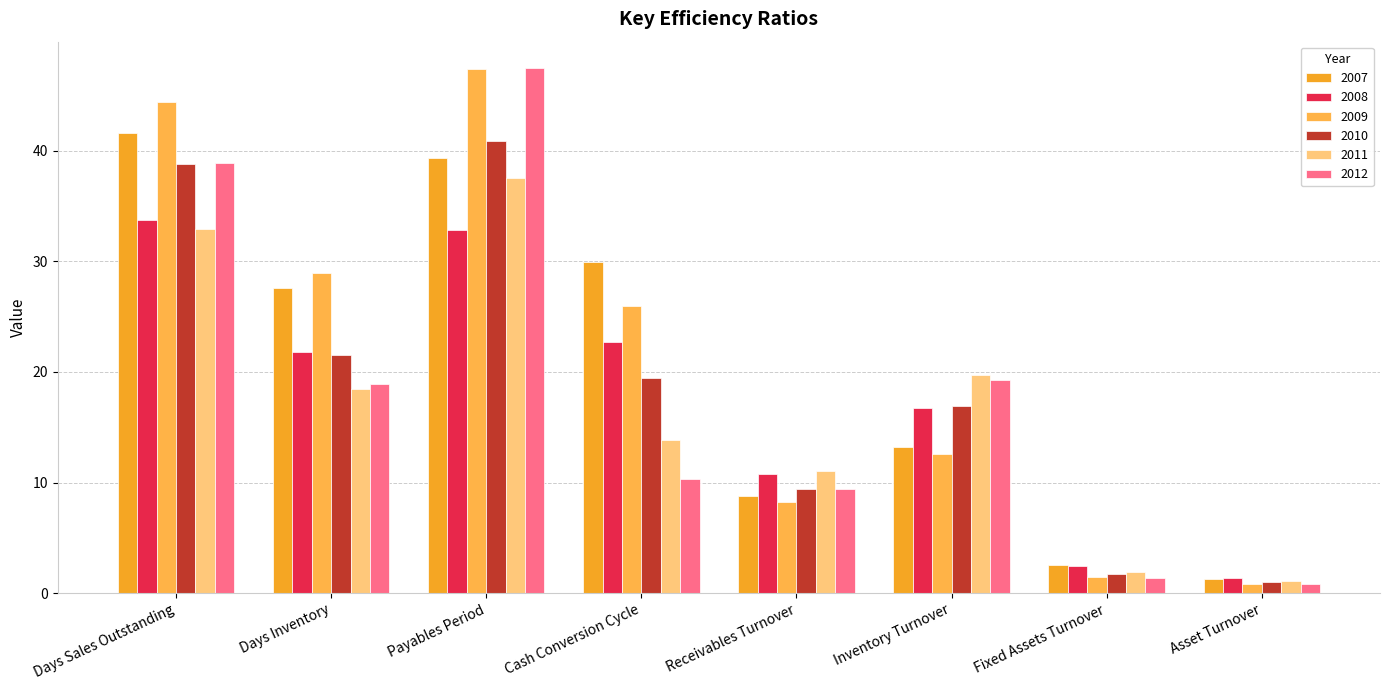

At Days Inventory, list the series in order from smallest to largest.

2011, 2012, 2010, 2008, 2007, 2009